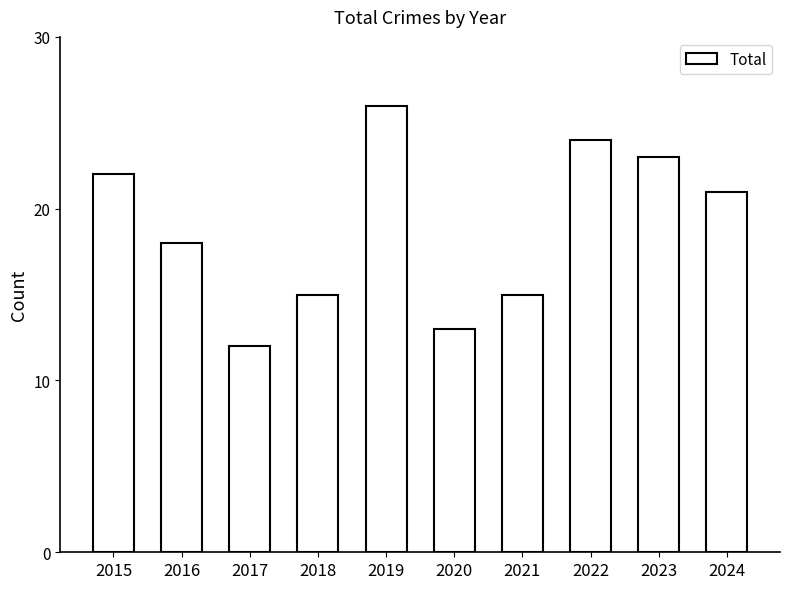

How many data points does each series have?

10